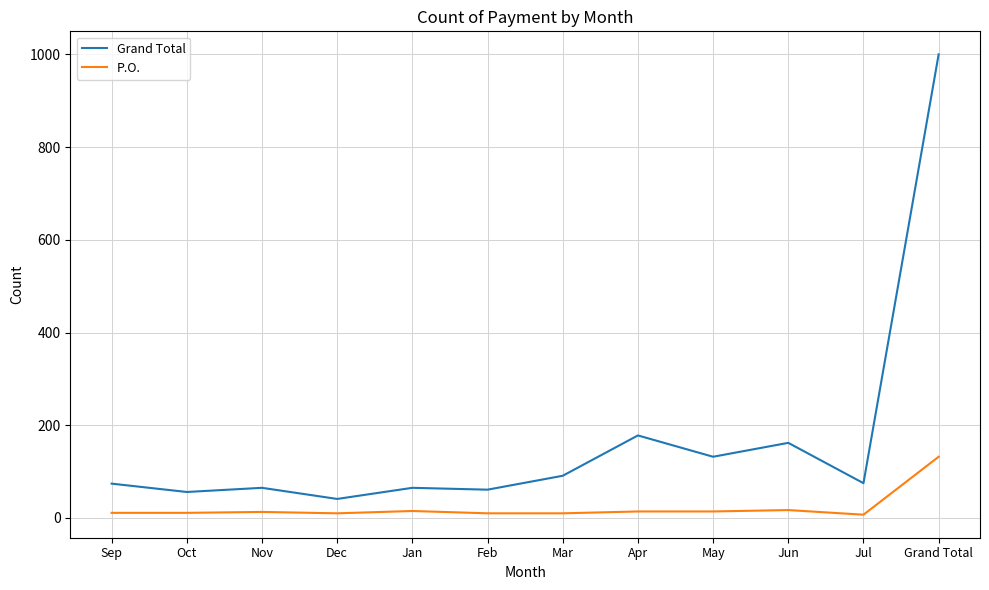

Rank the series by their average value, from lowest to highest.

P.O., Grand Total